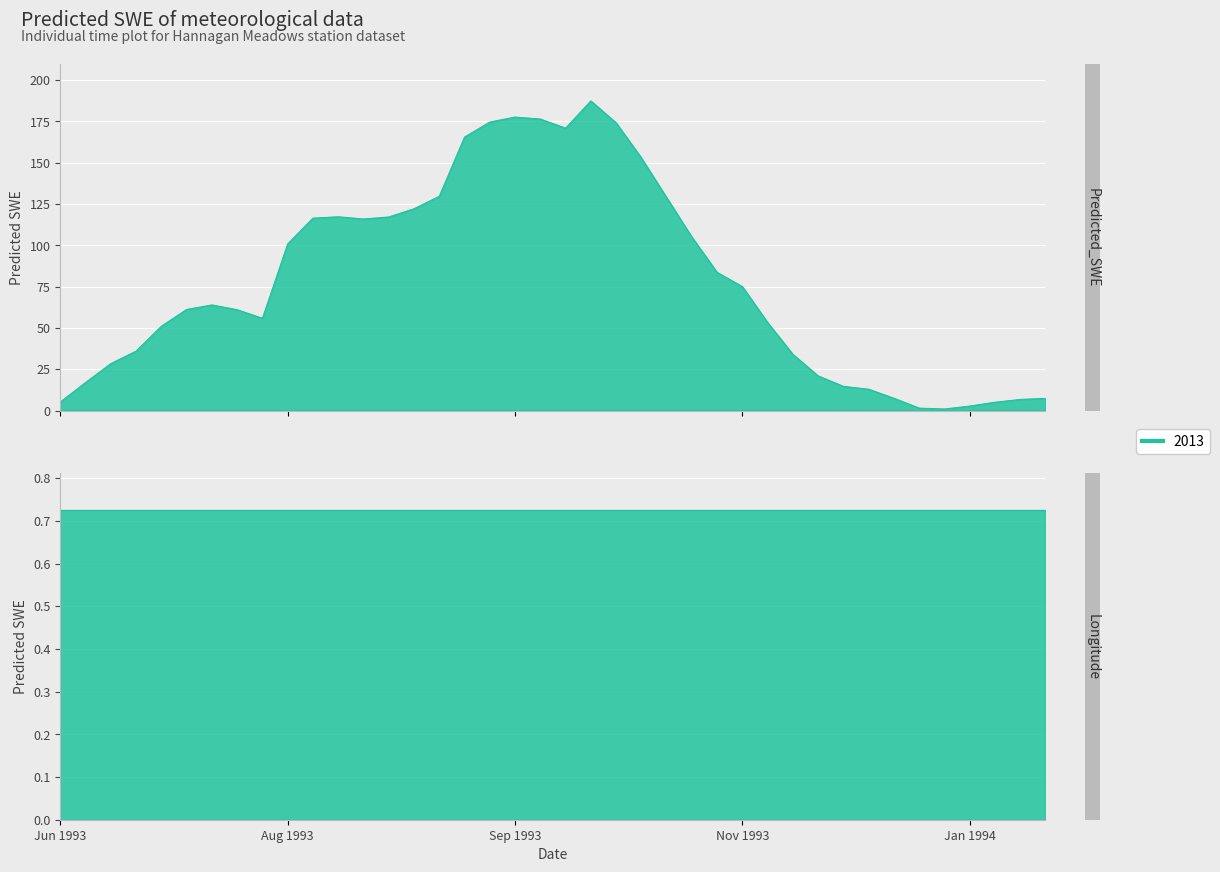

What is the minimum value shown in the chart?

0.9